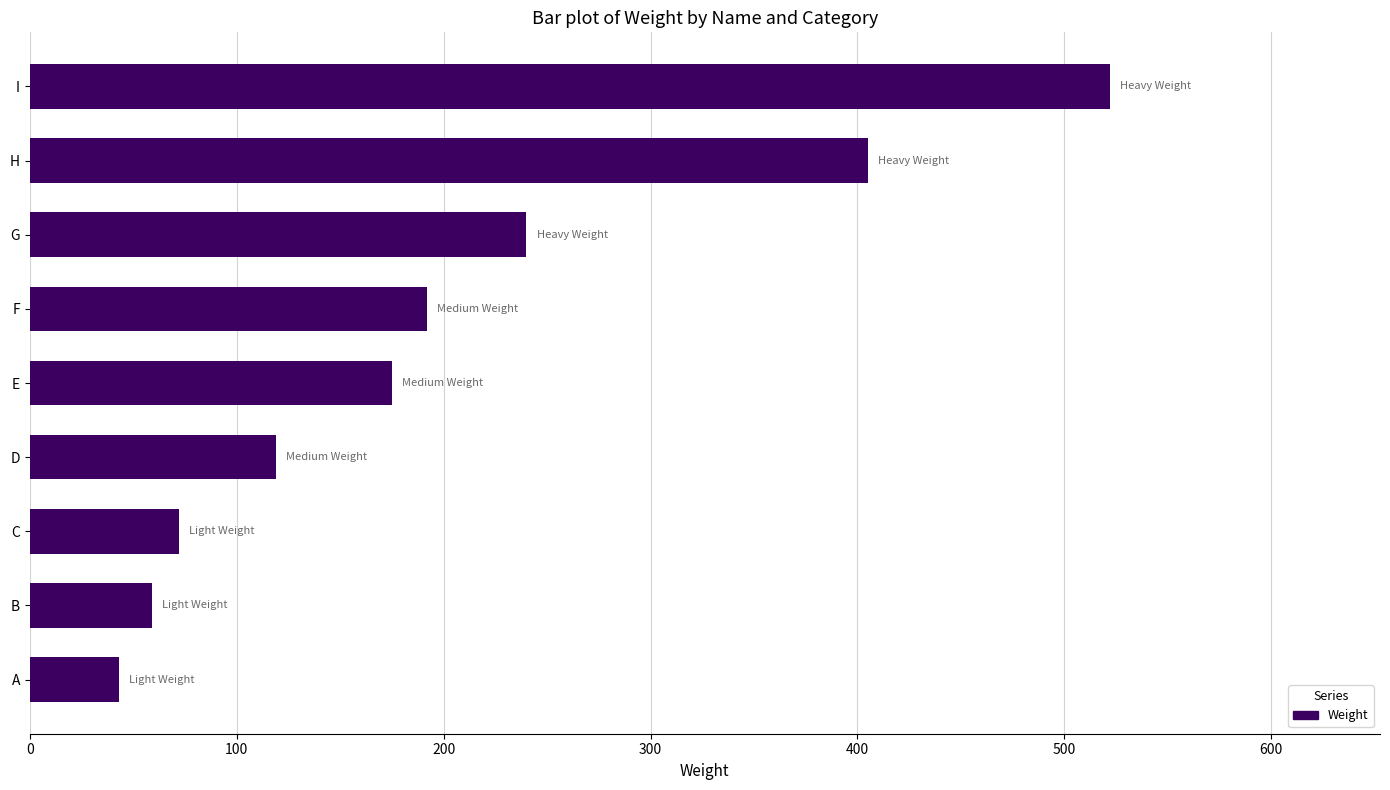

What is the change in value from G to I?

+282